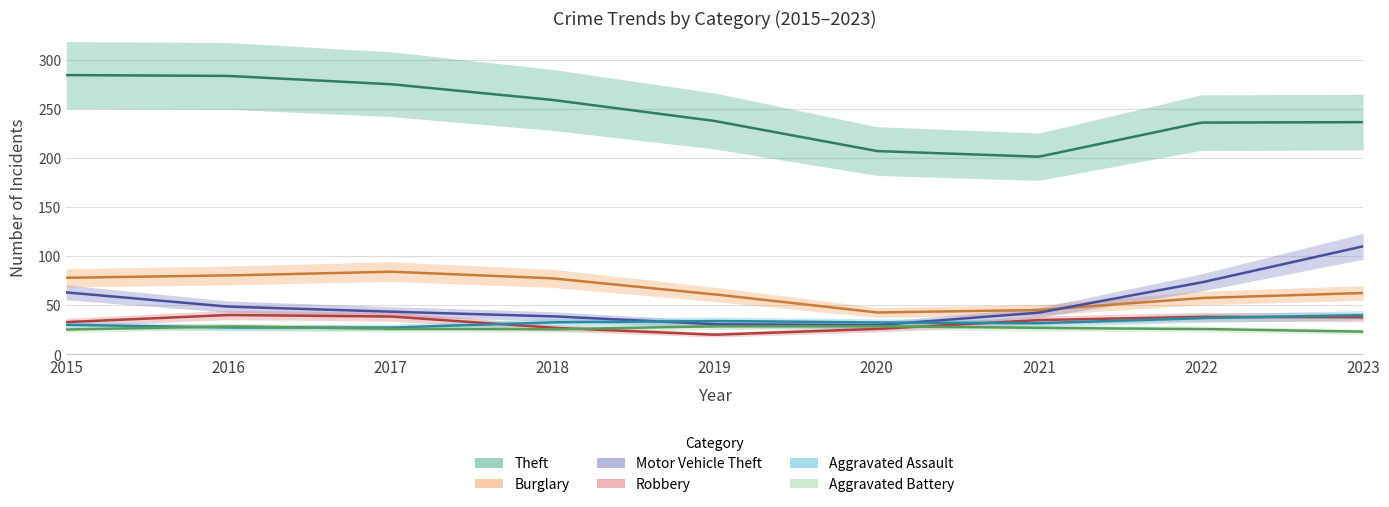

At how many categories does at least one series exceed 280?

2